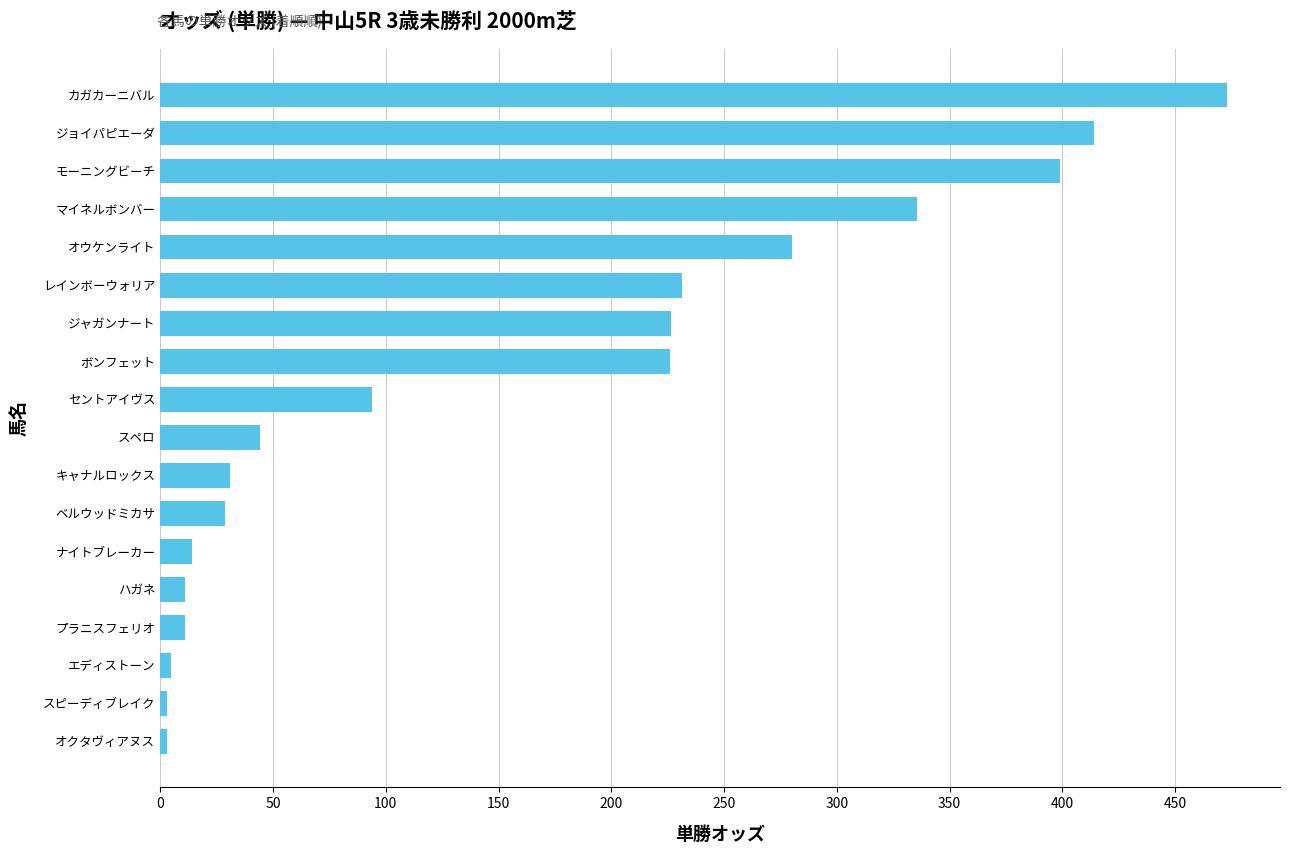

The value at ジョイパピエーダ is 413.9. True or false?

True